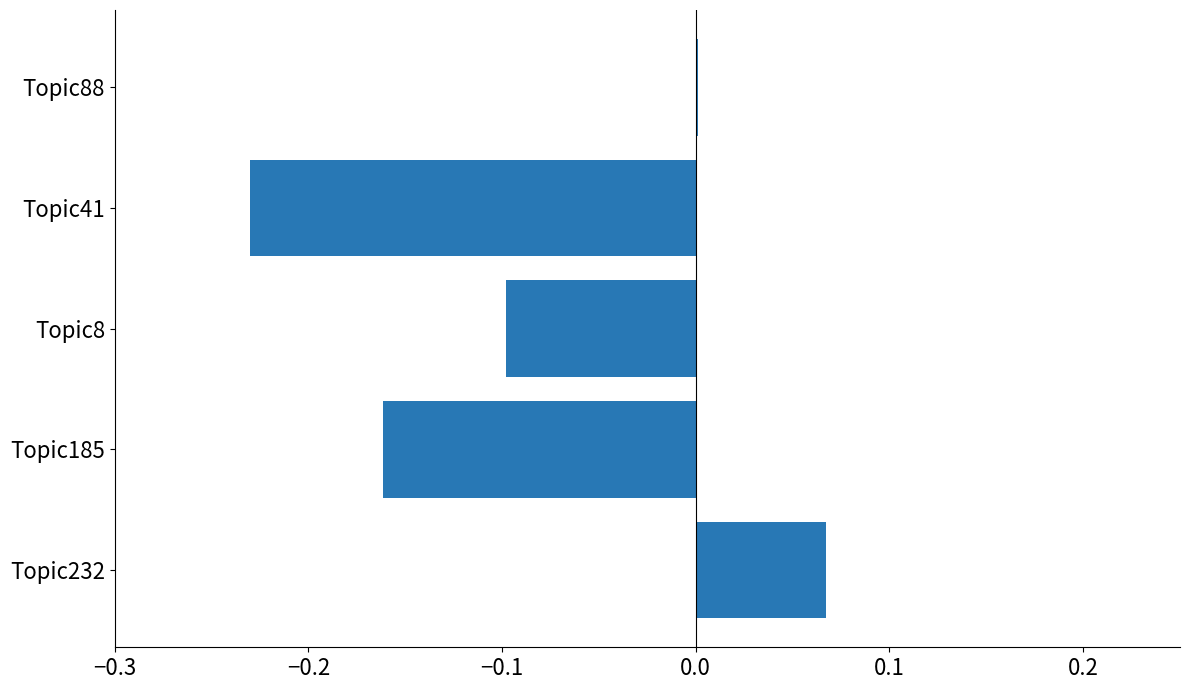

What is the sum of all values?

-0.4